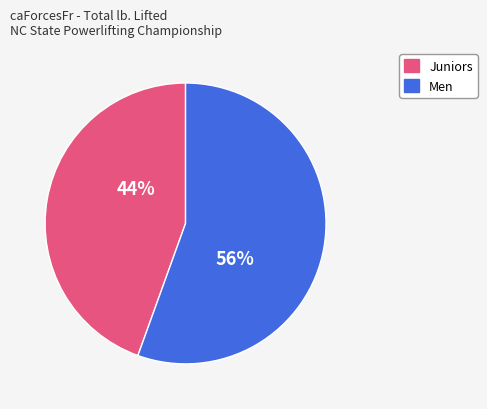

To the nearest percent, what is the average slice percentage?

50%